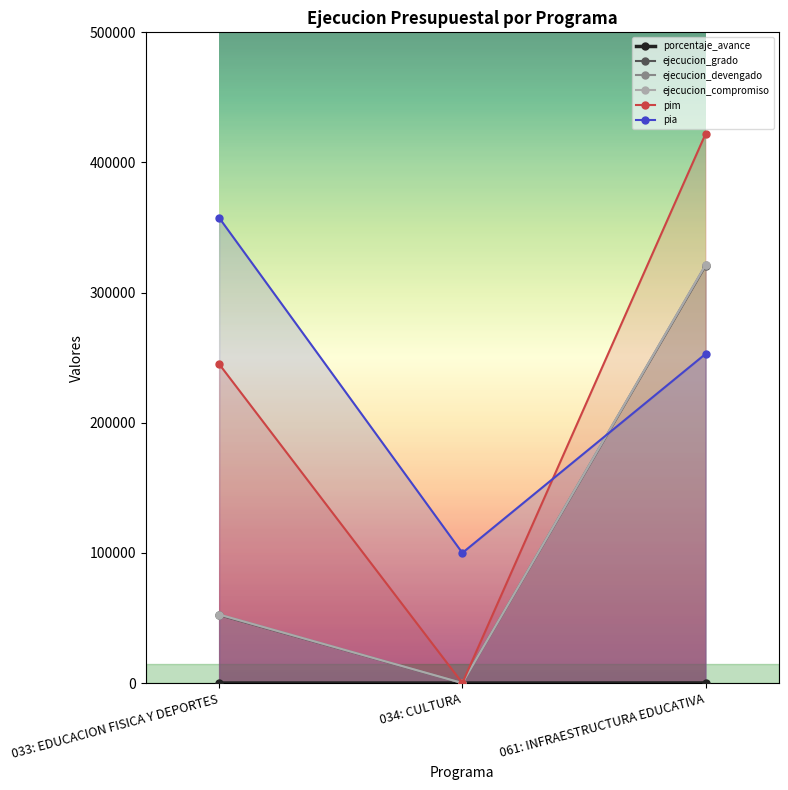

Count the number of categories in the chart.

3